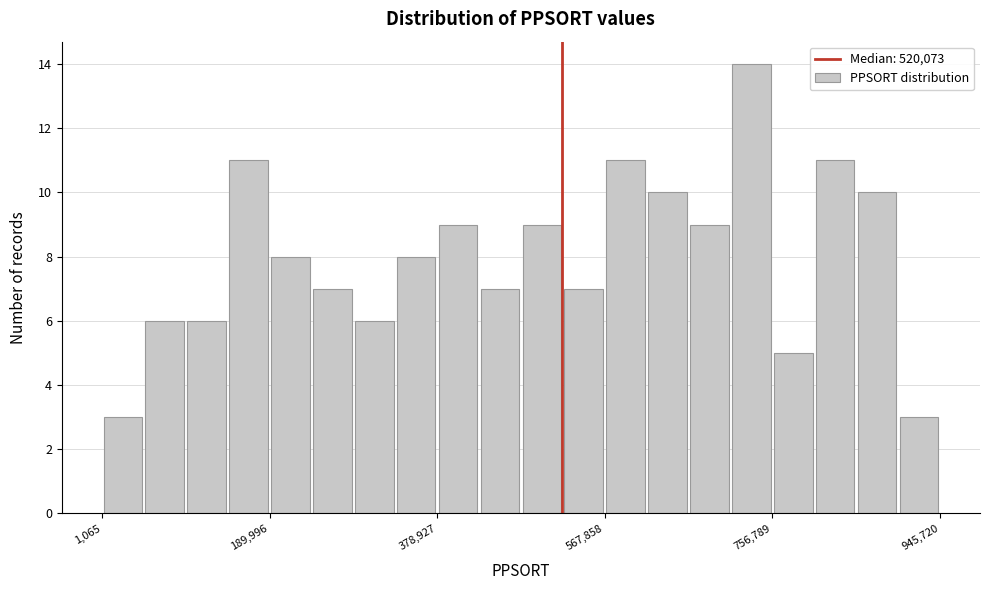

Around what value on the x-axis is the tallest bar? Give the approximate position of its centre, as read against the axis.

740000